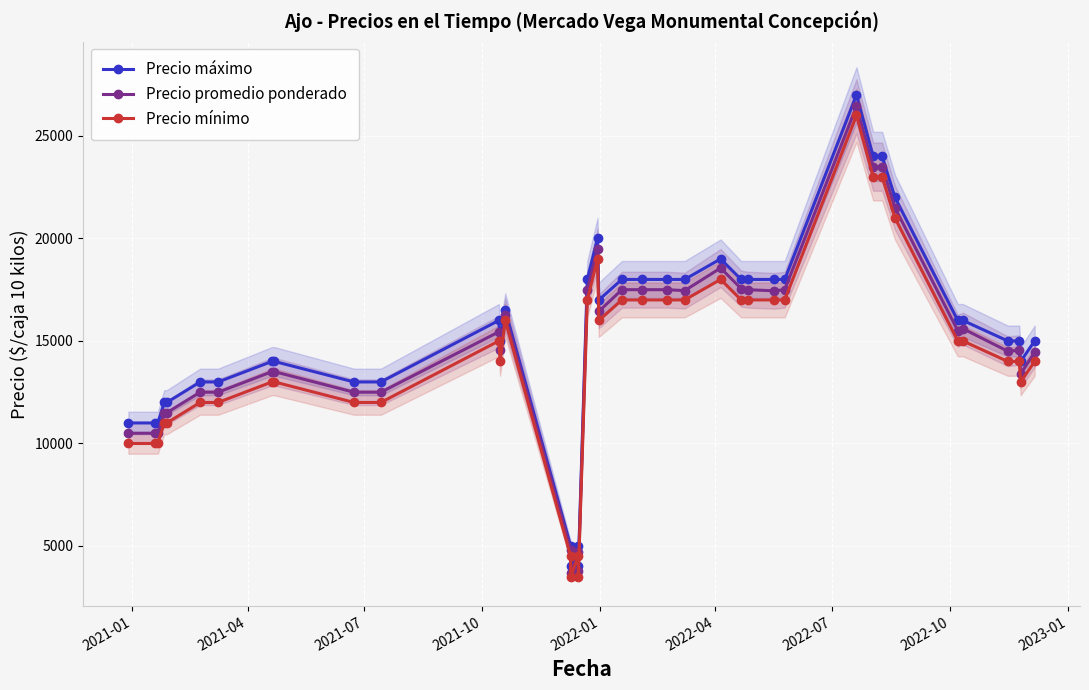

Reading left to right, list all the values displayed in this chart.

Precio máximo: 11000	11000	11000	12000	12000	13000	13000	14000	14000	13000	13000	16000	15000	16500	5000	4000	5000	4000	18000	20000	17000	18000	18000	18000	18000	19000	18000	18000	18000	18000	27000	24000	24000	22000	16000	16000	15000	15000	14000	15000
Precio promedio ponderado: 10500	10500	10500	11500	11500	12500	12500	13500	13500	12500	12500	15444	14535	16250	4812	3688	4688	3773	17500	19500	16444	17500	17500	17500	17455	18556	17556	17500	17444	17500	26444	23500	23500	21500	15500	15600	14500	14545	13400	14444
Precio mínimo: 10000	10000	10000	11000	11000	12000	12000	13000	13000	12000	12000	15000	14000	16000	4500	3500	4500	3500	17000	19000	16000	17000	17000	17000	17000	18000	17000	17000	17000	17000	26000	23000	23000	21000	15000	15000	14000	14000	13000	14000